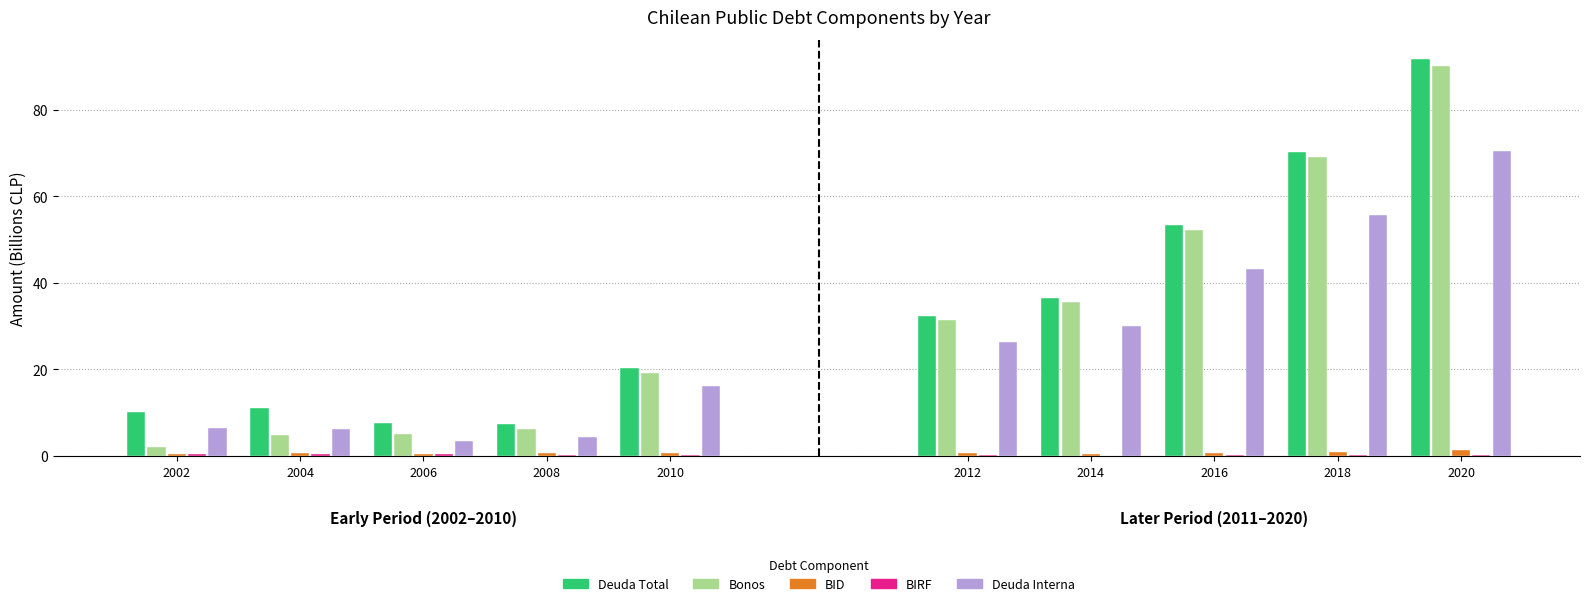

Is the value of Deuda Total at 2014 greater than the value of Deuda Interna at 2012?

Yes